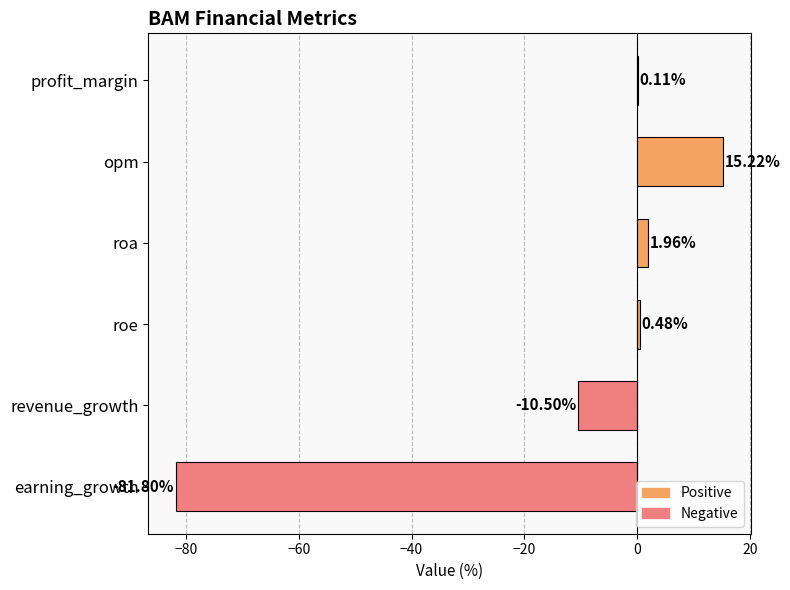

Count the number of data series in this chart.

1